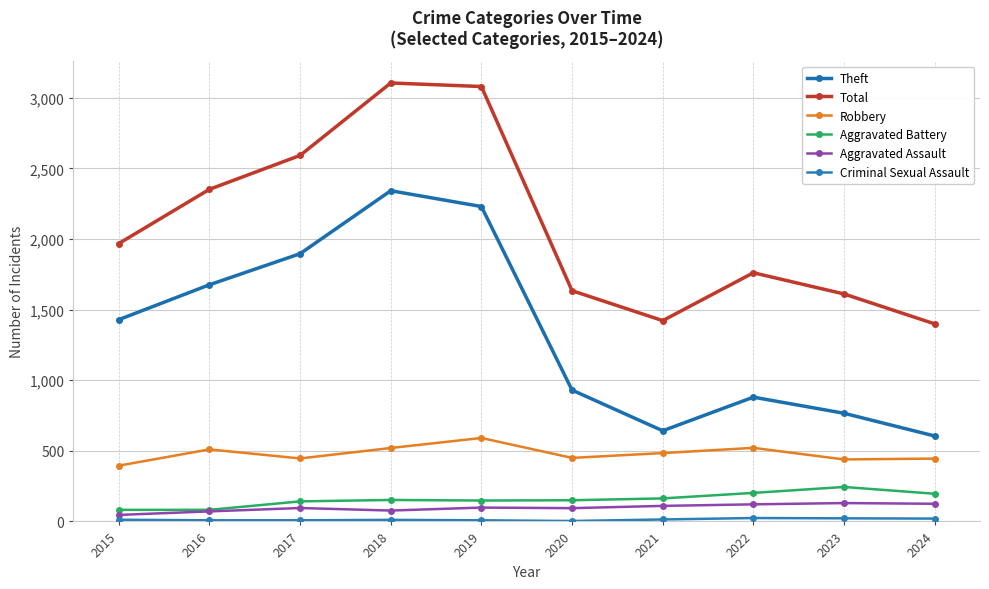

Does the chart have visible grid lines?

Yes